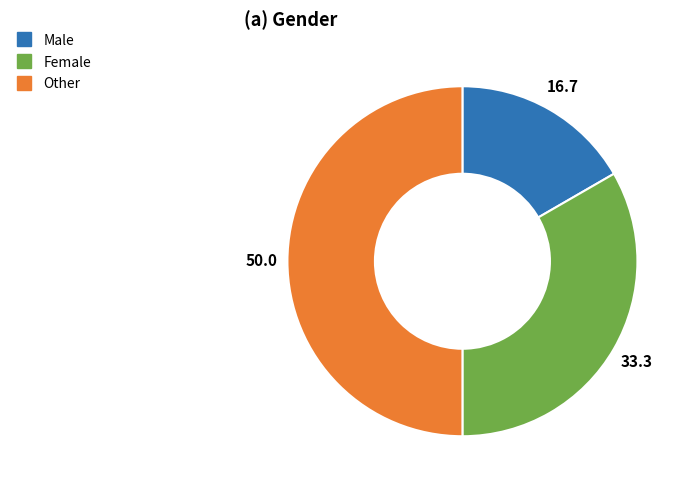

Is it true that Other is 50% of the pie?

True